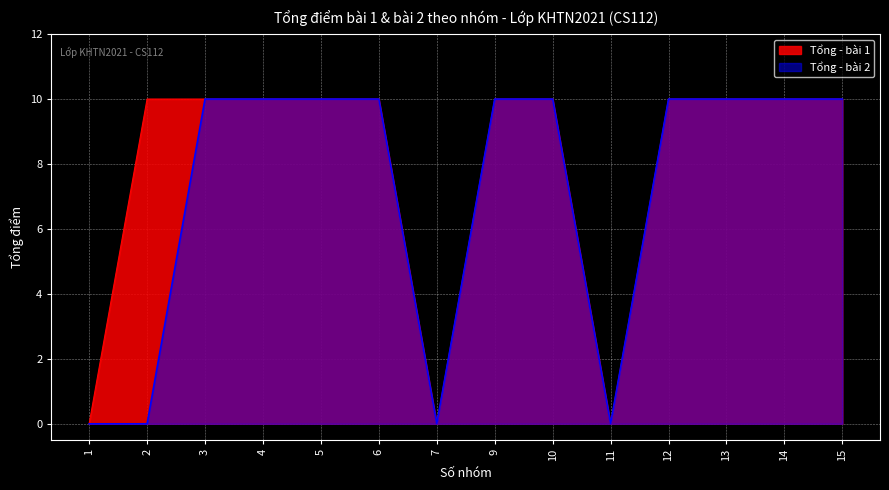

Reading left to right, what are all the values shown in this chart?

Tổng - bài 1: 1=0	2=10	3=10	4=10	5=10	6=10	7=0	9=10	10=10	11=0	12=10	13=10	14=10	15=10
Tổng - bài 2: 1=0	2=0	3=10	4=10	5=10	6=10	7=0	9=10	10=10	11=0	12=10	13=10	14=10	15=10